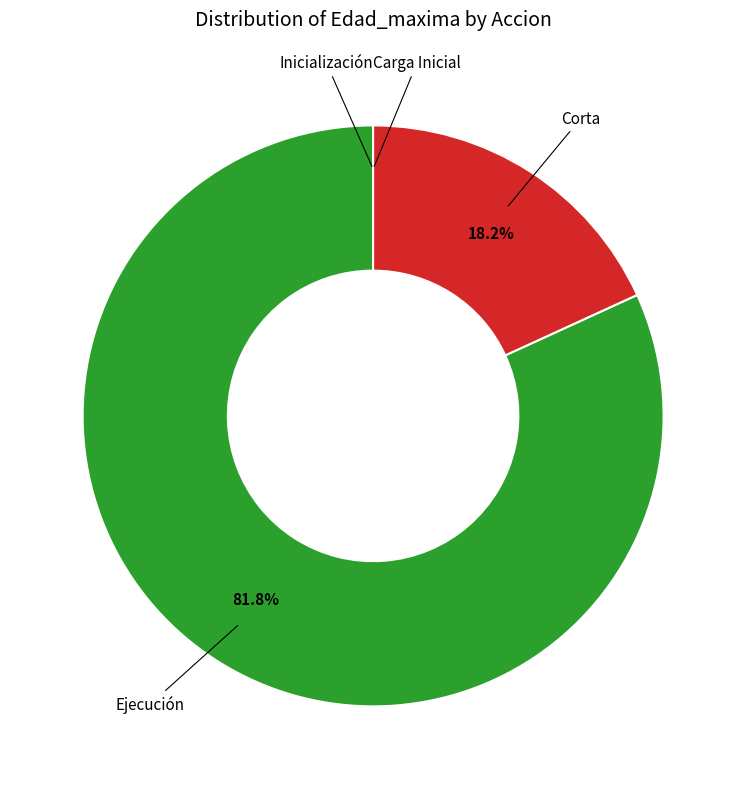

Between Corta and Ejecución, which is larger?

Ejecución